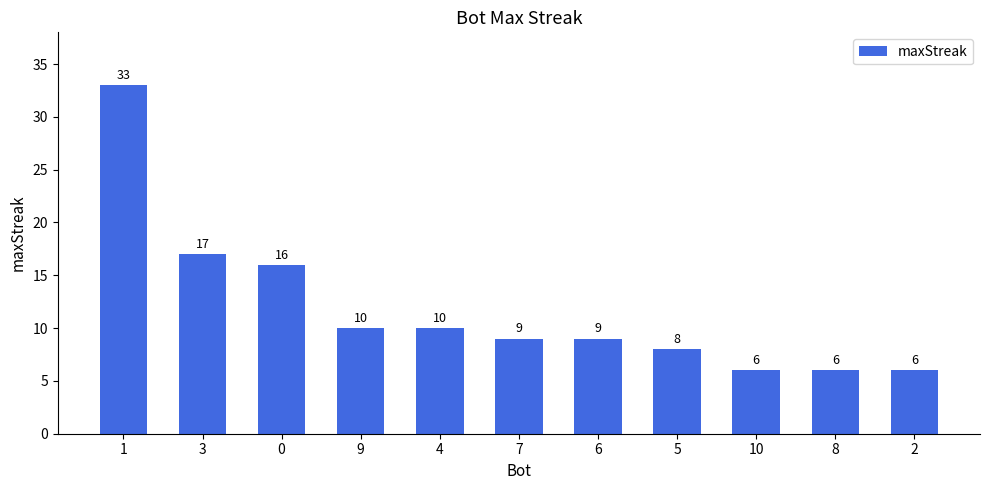

Does the chart contain stacked bars?

No